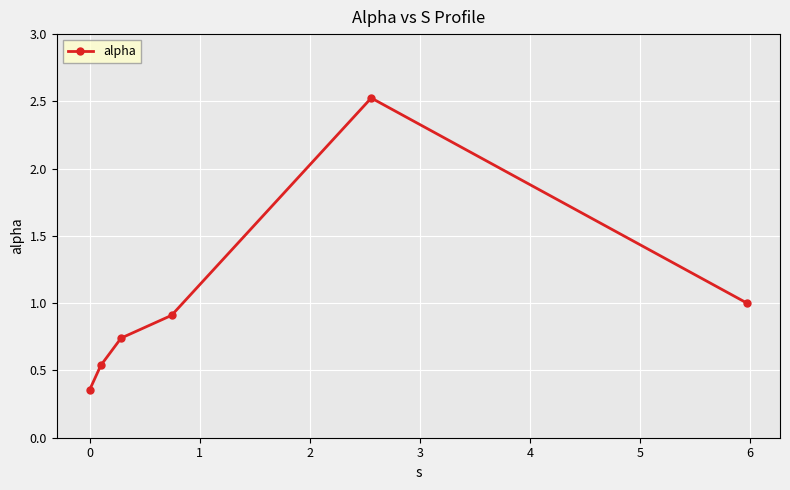

What is the value of the 4th point from the left?

0.9